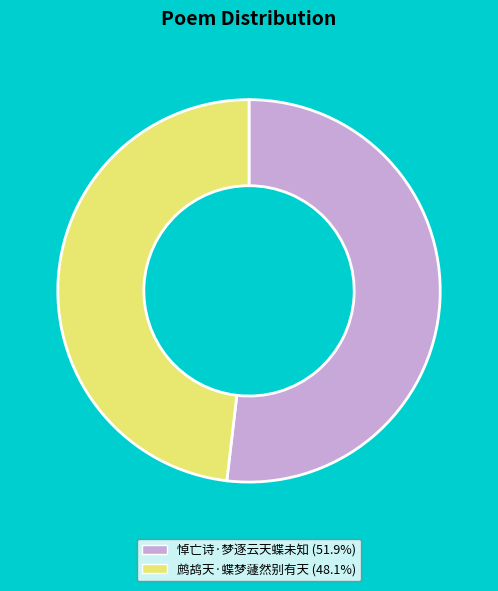

Count the number of slices in the pie.

2